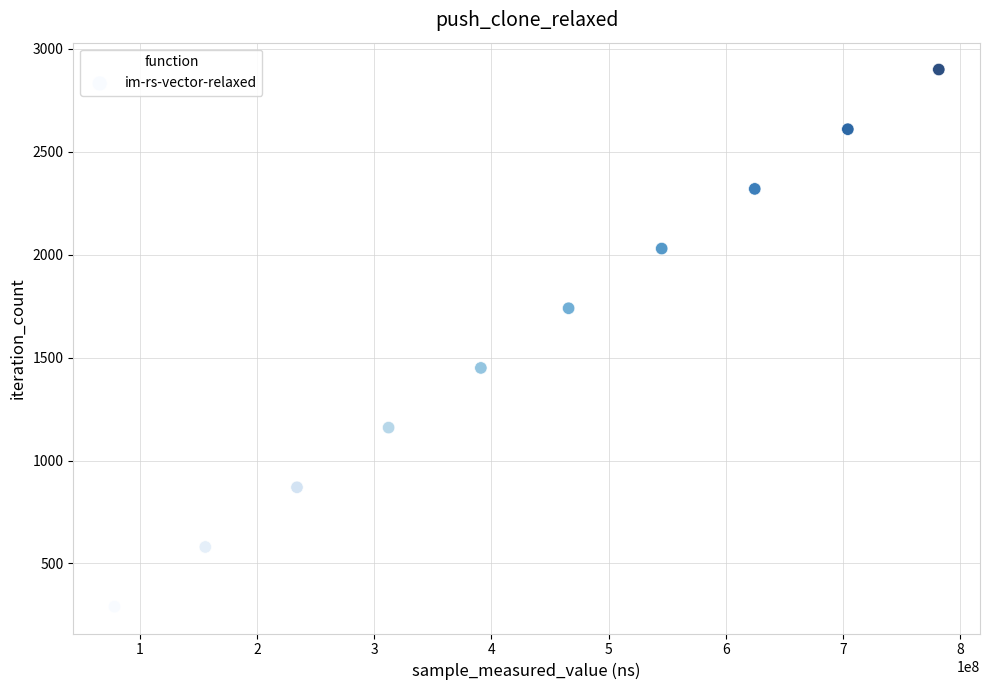

What is the average X value?

429388052